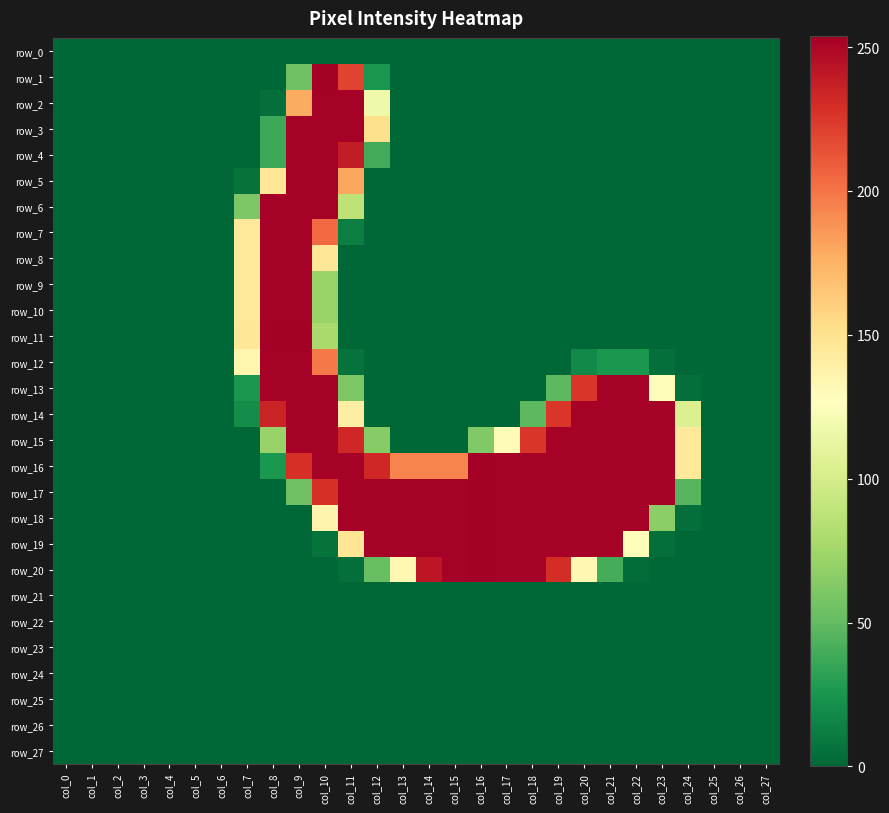

List the labels in order of row_3 value, smallest first.

col_0, col_1, col_2, col_3, col_4, col_5, col_6, col_7, col_13, col_14, col_15, col_16, col_17, col_18, col_19, col_20, col_21, col_22, col_23, col_24, col_25, col_26, col_27, col_8, col_12, col_9, col_10, col_11